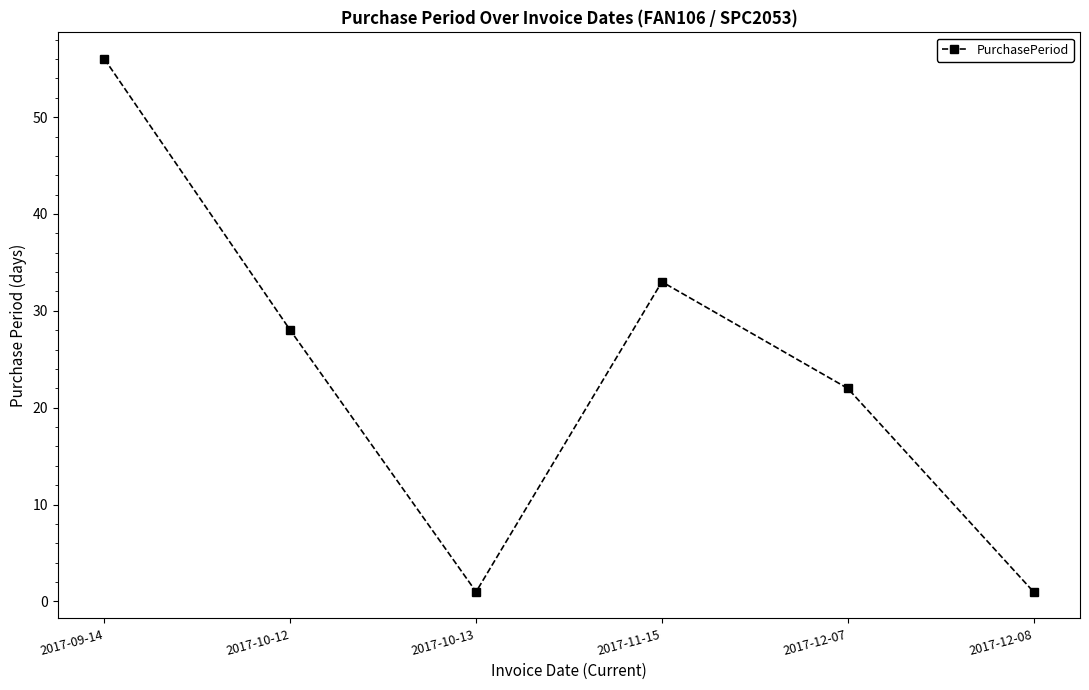

What is the difference between the values at 2017-11-15 and 2017-10-12?

5